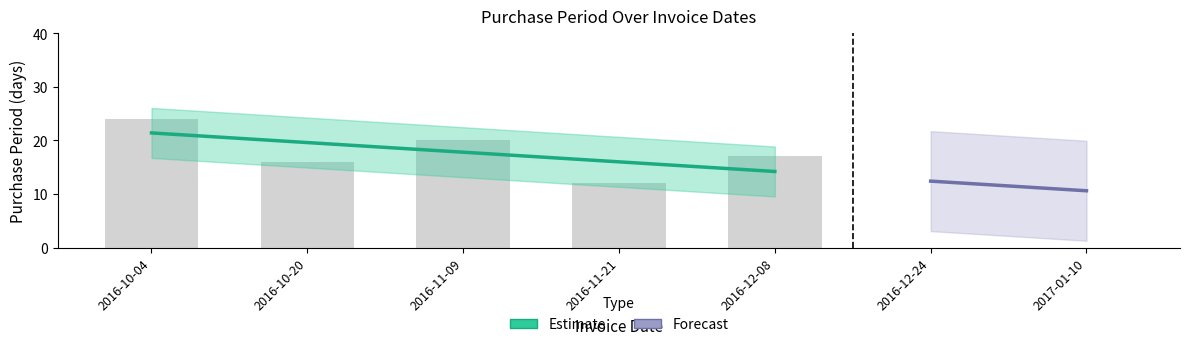

Which category has the highest value across all series?

2016-10-04